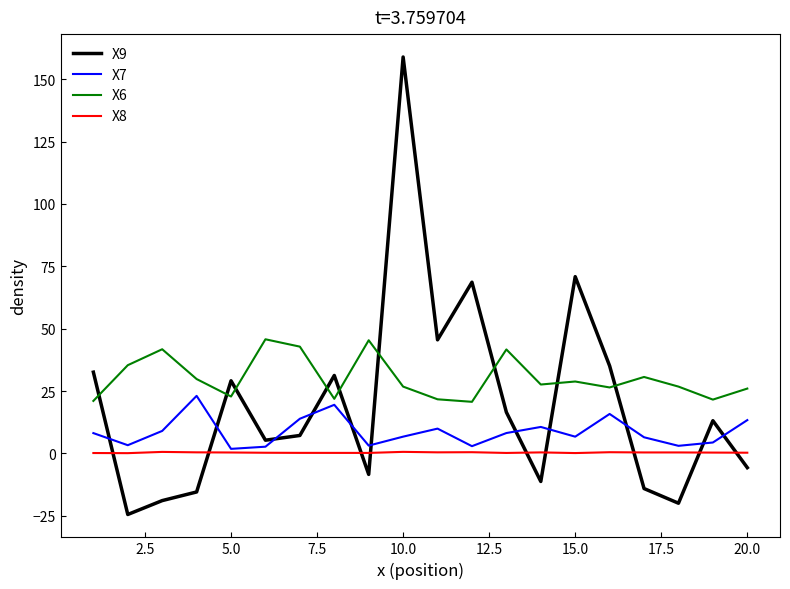

How many lines are shown in the chart?

4